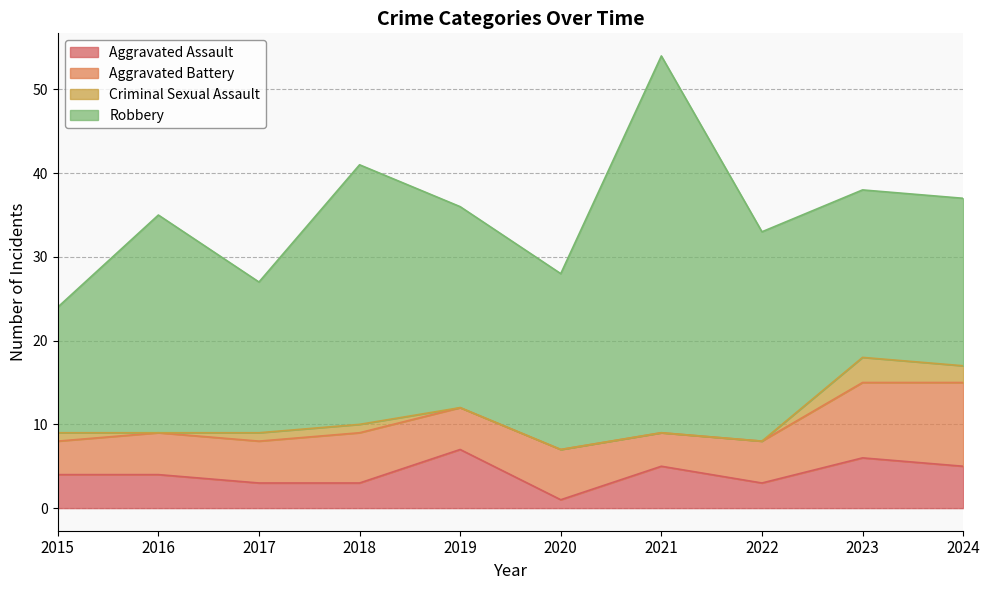

True or false: Robbery has more than 2 interior local peaks.

True